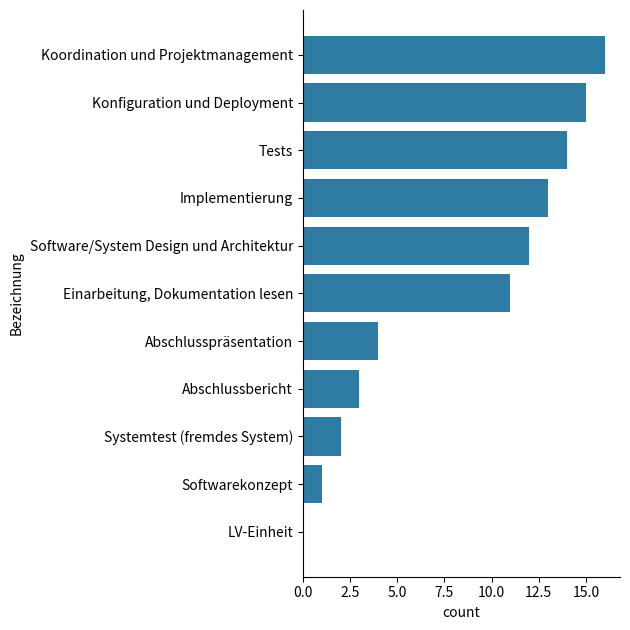

Reading bottom to top, list all the values displayed in this chart.

LV-Einheit=0	Softwarekonzept=1	Systemtest (fremdes System)=2	Abschlussbericht=3	Abschlusspräsentation=4	Einarbeitung, Dokumentation lesen=11	Software/System Design und Architektur=12	Implementierung=13	Tests=14	Konfiguration und Deployment=15	Koordination und Projektmanagement=16